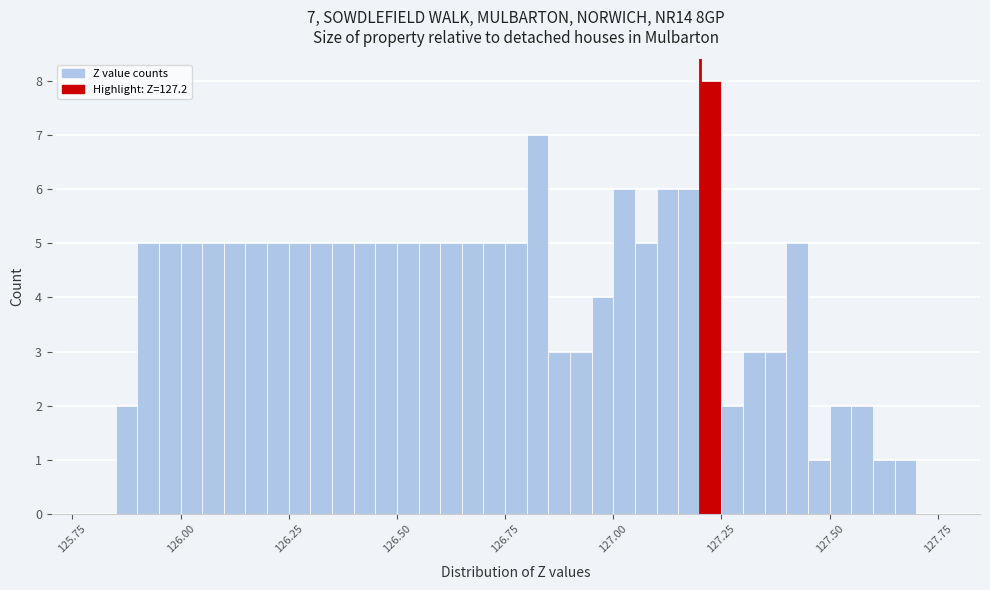

Read against the x-axis, roughly where is the centre of the tallest bar?

127.25